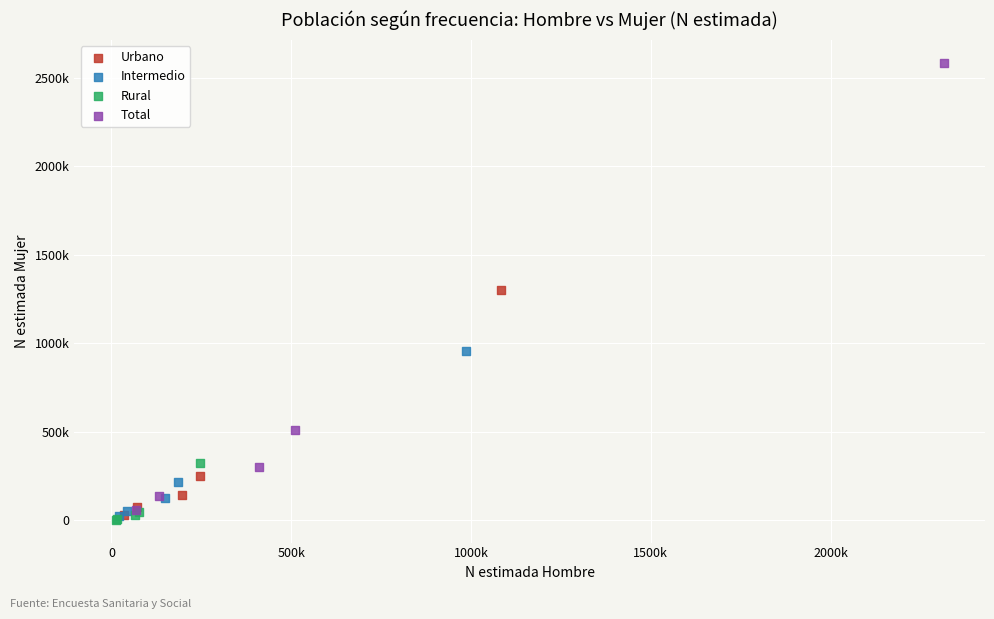

What are all the series names shown in the legend?

Urbano, Intermedio, Rural, Total